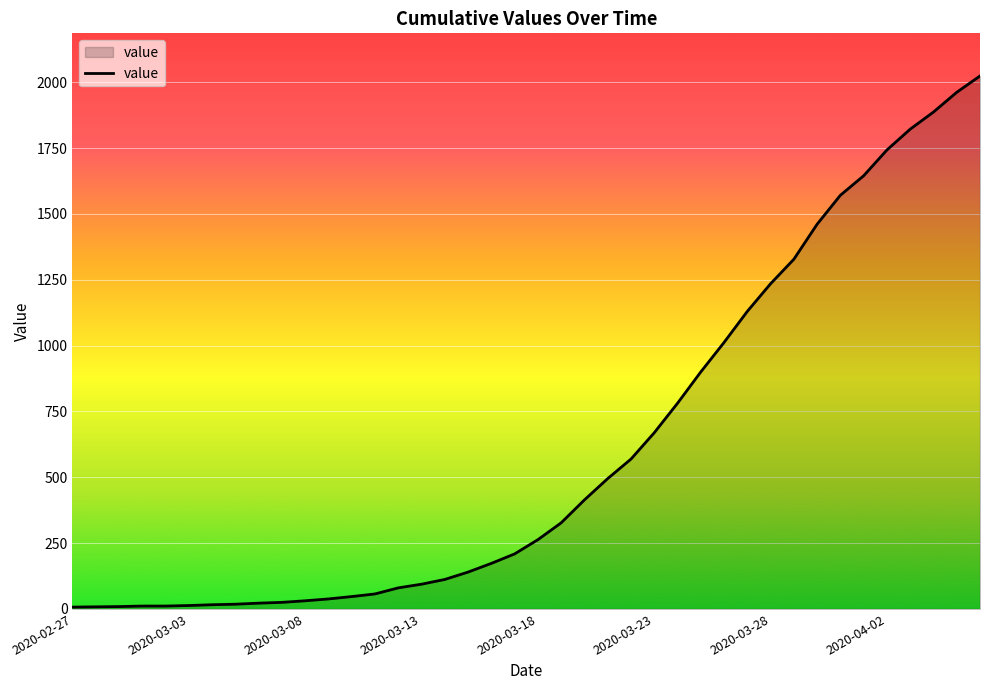

What is the difference between the maximum and minimum values?

2017